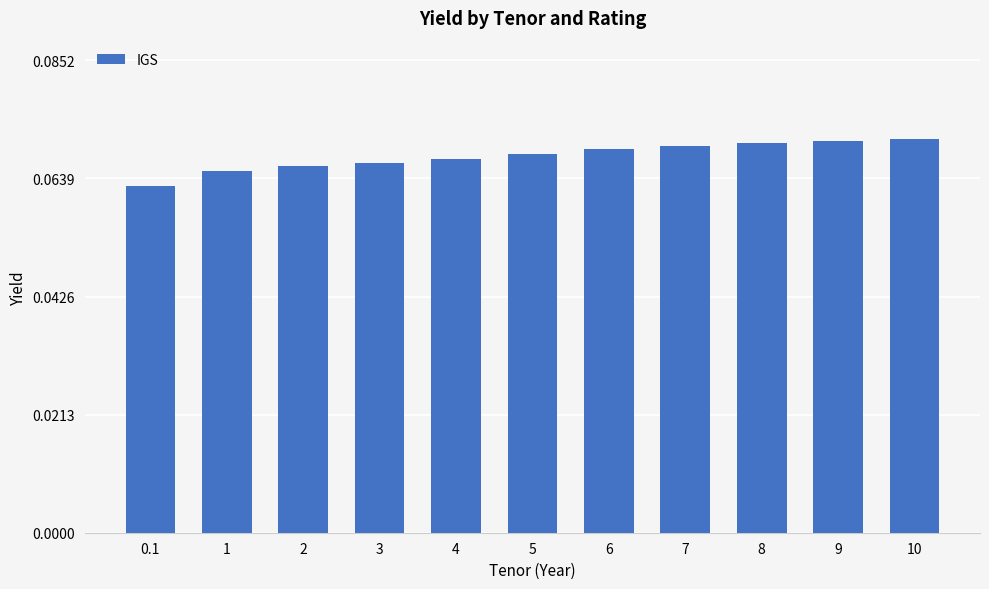

What position from the right is 0.1?

11